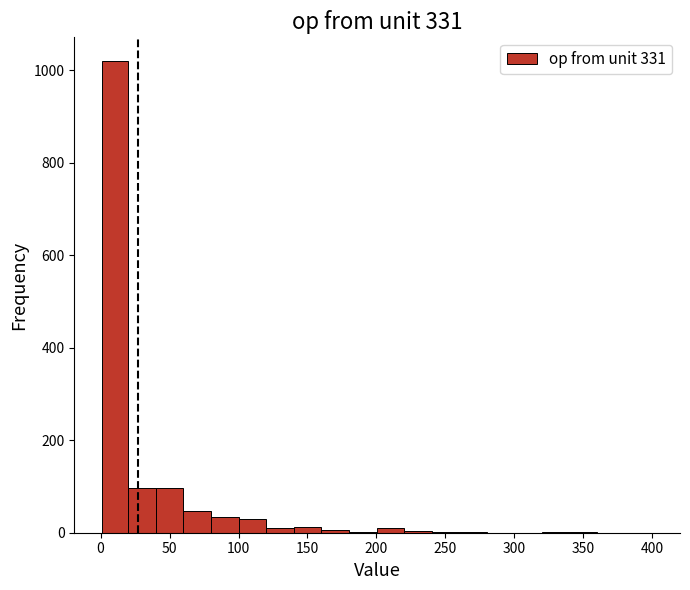

Around what value on the x-axis is the tallest bar? Give the approximate position of its centre, as read against the axis.

10